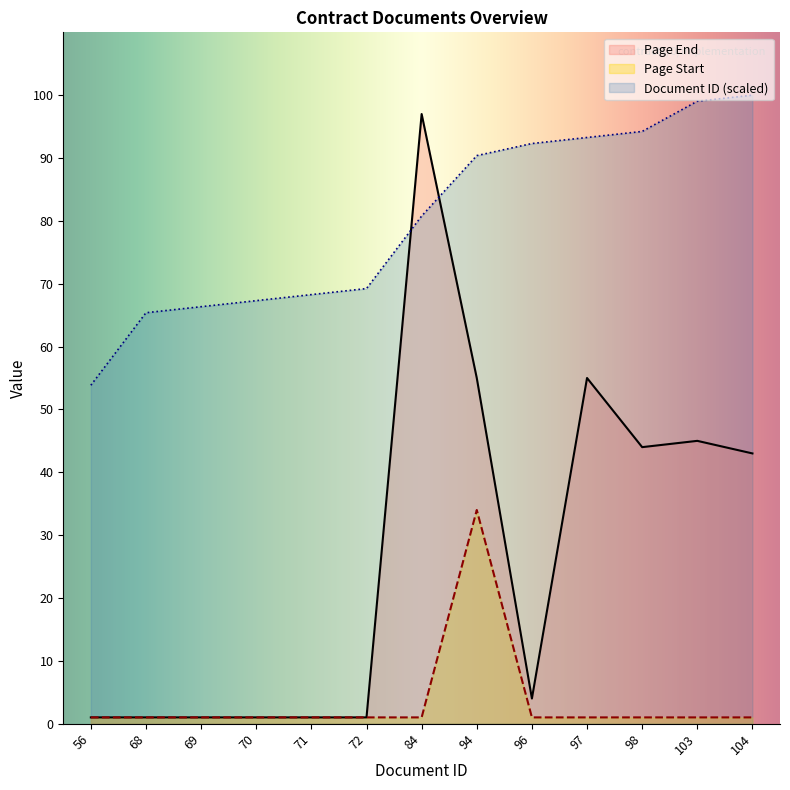

True or false: Page End has more than 2 interior local peaks.

True